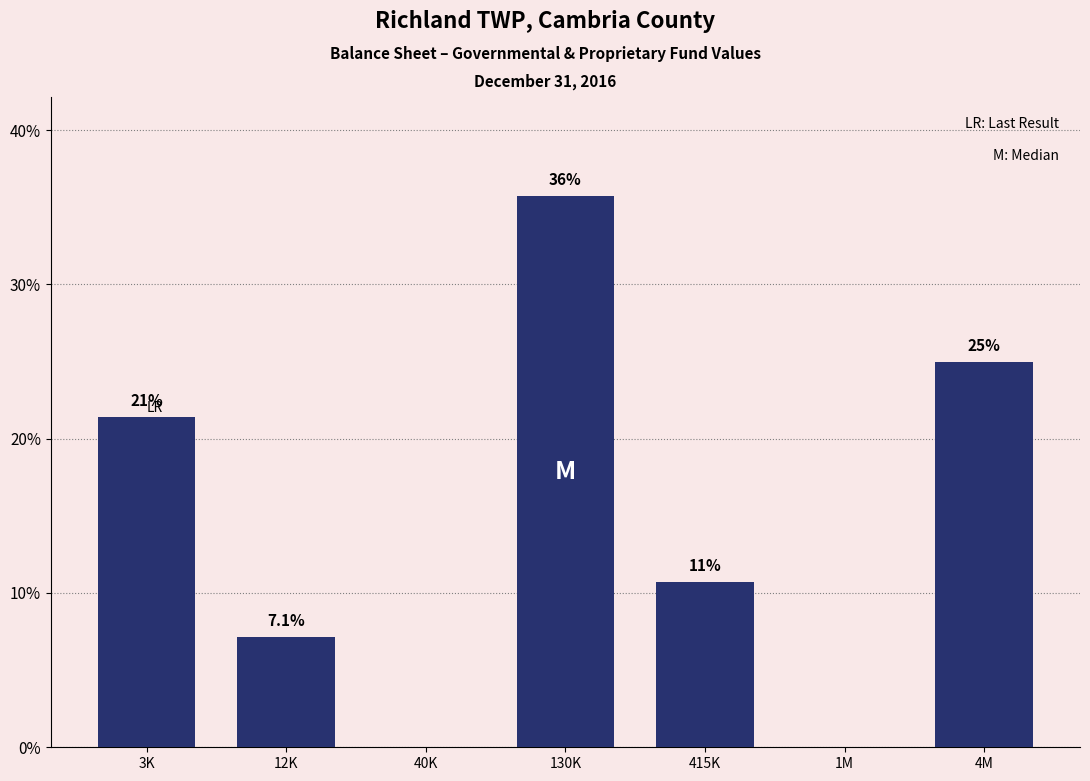

Are the bars horizontal?

No